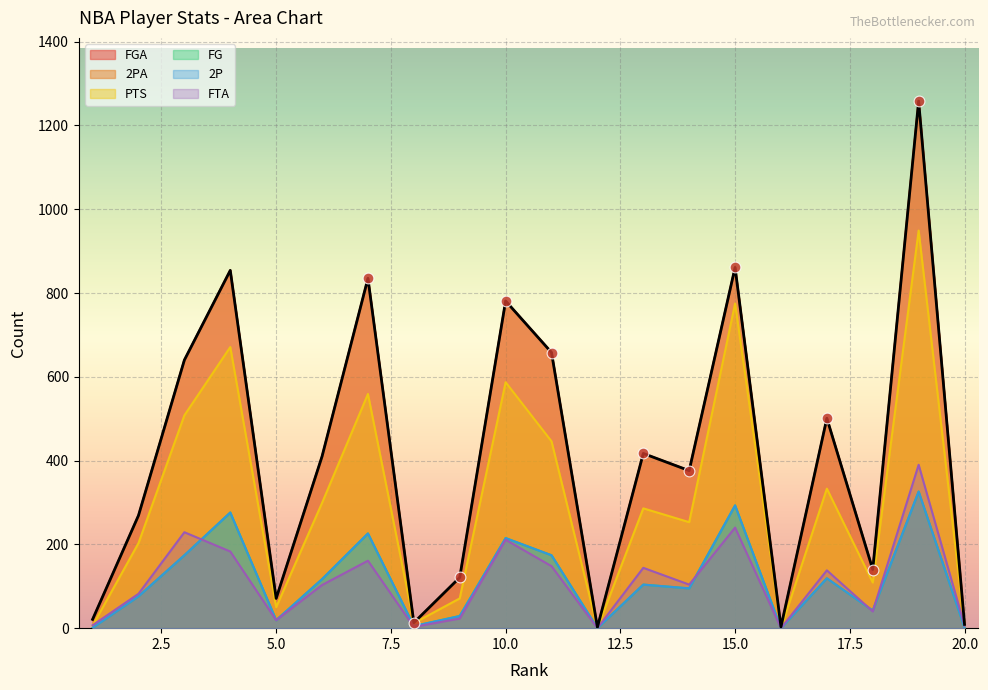

Which series has the largest Y range (max minus min)?

FGA